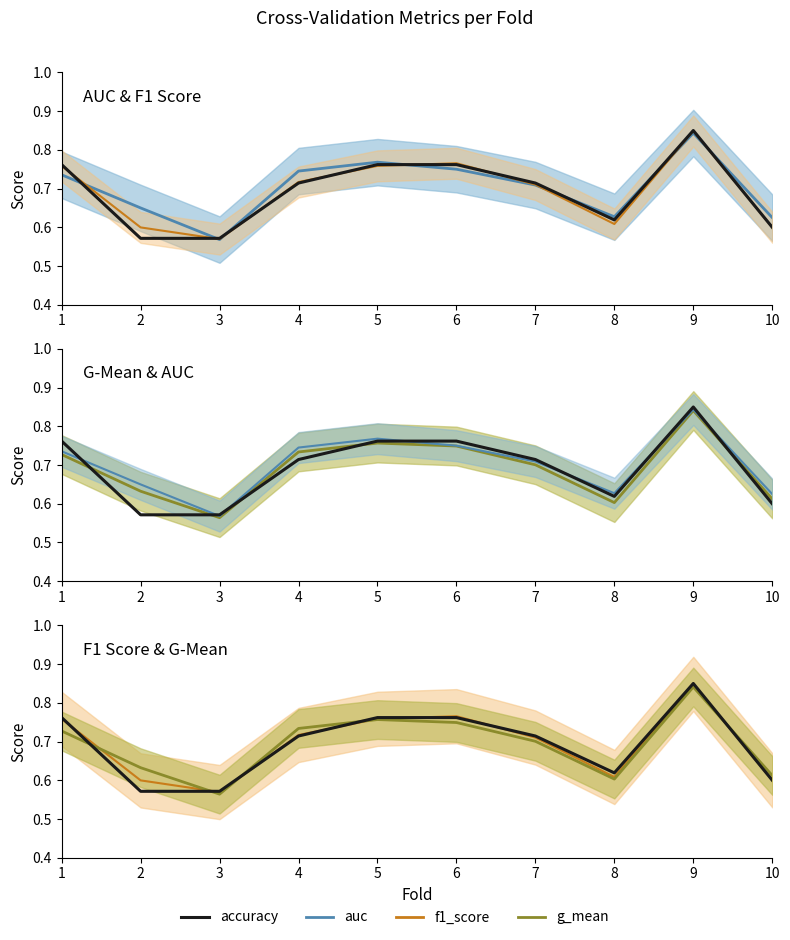

Is it true that g_mean equals 0.7 at 1?

True